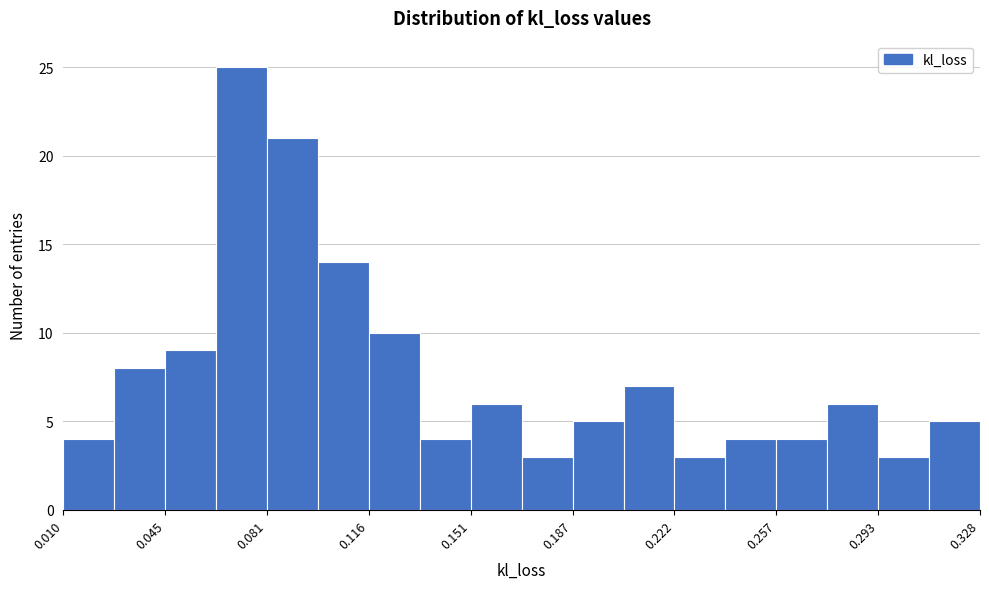

Read against the x-axis, roughly where is the centre of the tallest bar?

0.070